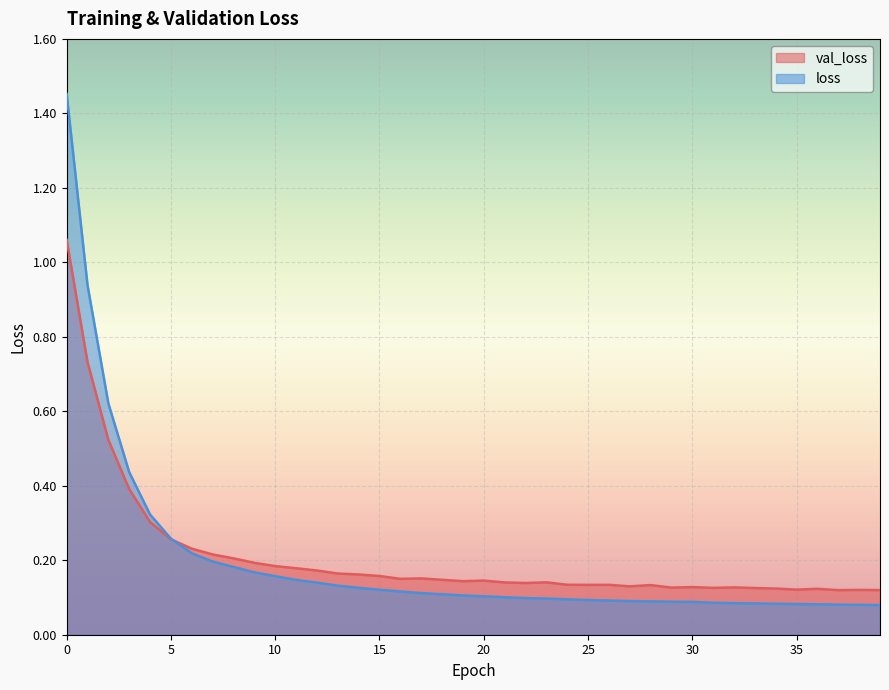

How many series are shown in this chart?

2